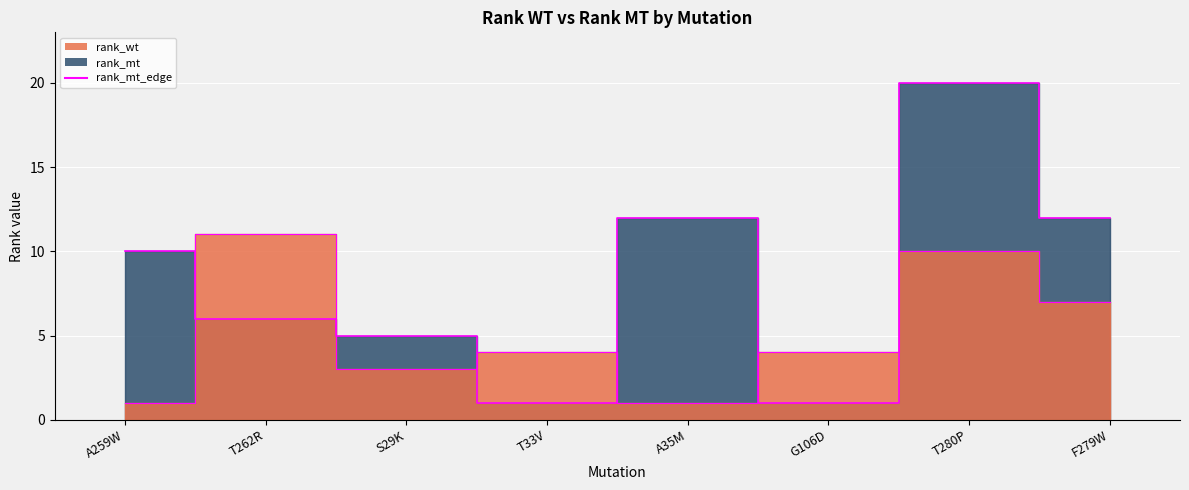

Which series changed the most between S29K and T33V?

rank_mt_edge